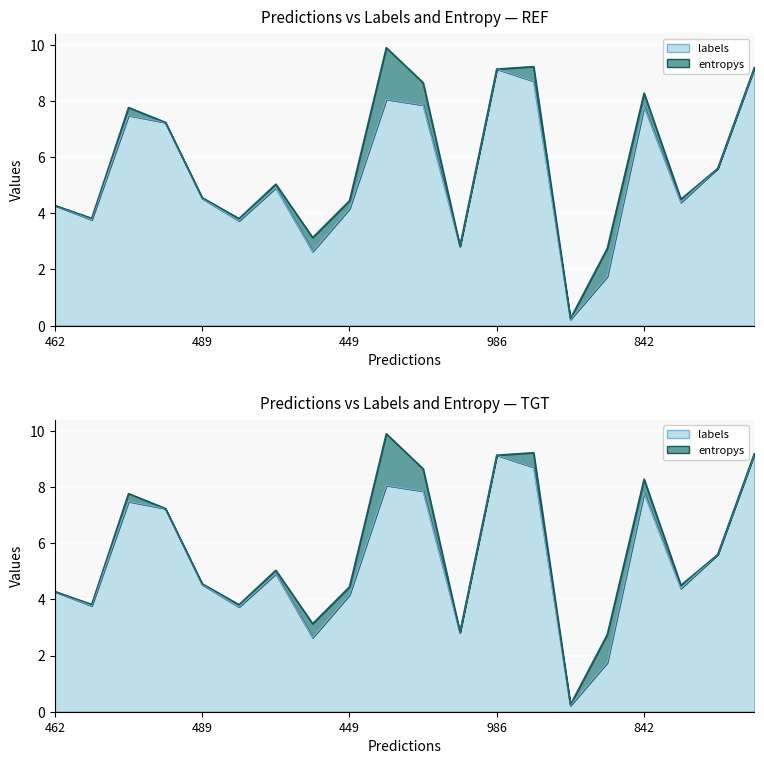

At which label is the value closest to 4?

449